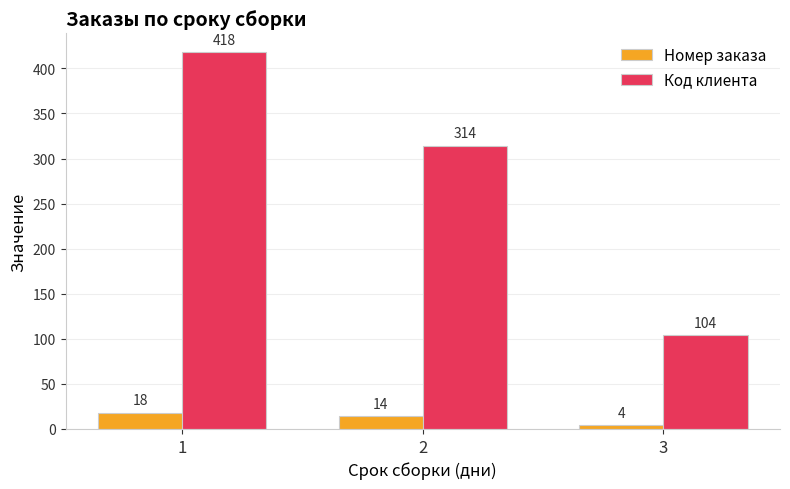

List the labels in order of Код клиента value, smallest first.

3, 2, 1